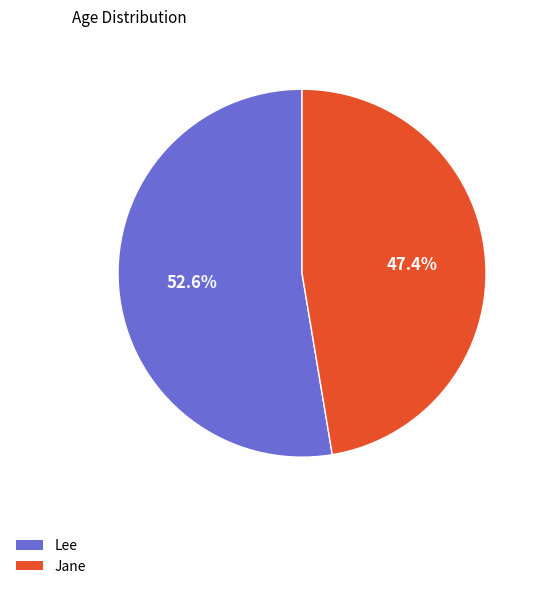

The Lee slice represents 53% of the pie. True or false?

True